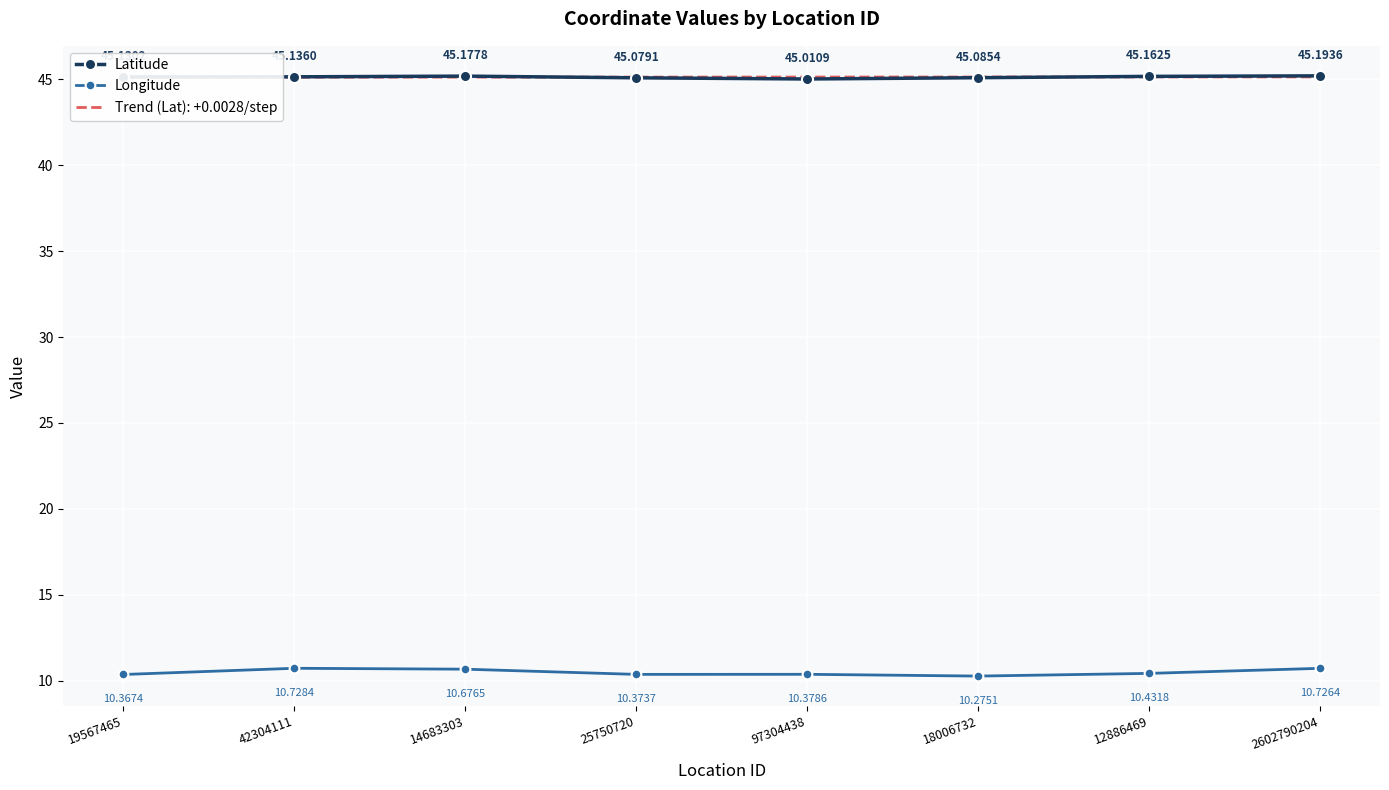

Where is Latitude nearest to the value 45?

97304438